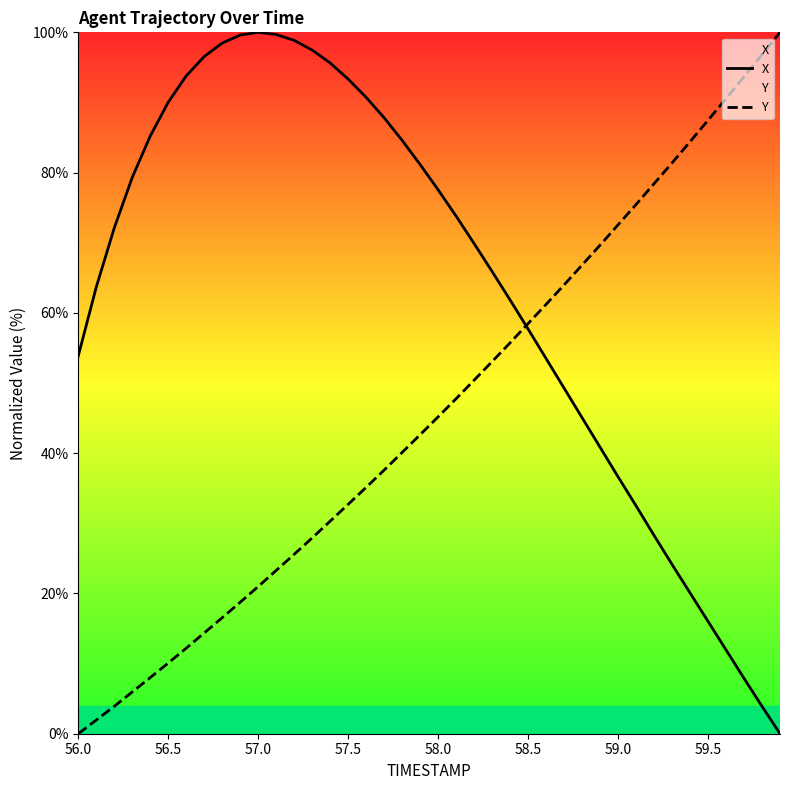

What is the greatest value displayed?

100.0